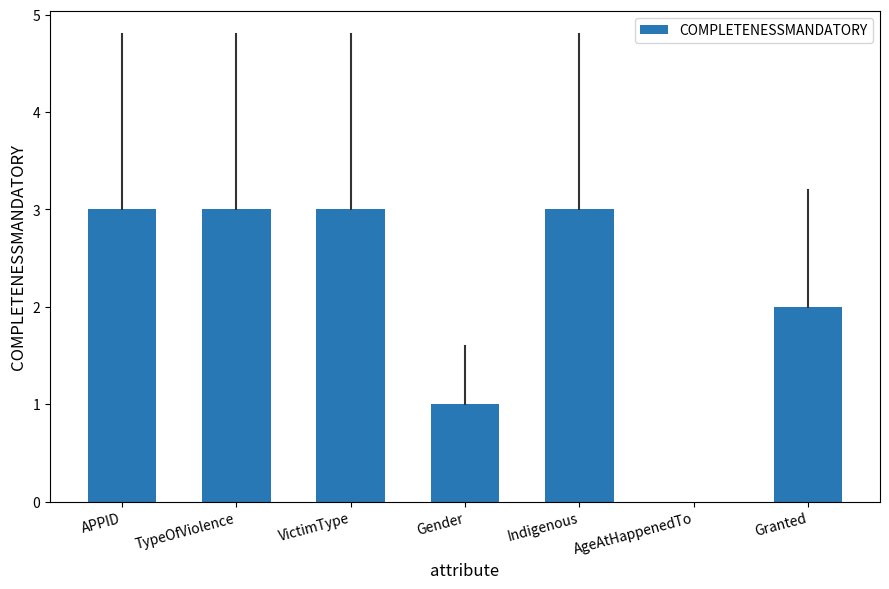

Reading right to left, extract all data points from this chart.

2	0	3	1	3	3	3